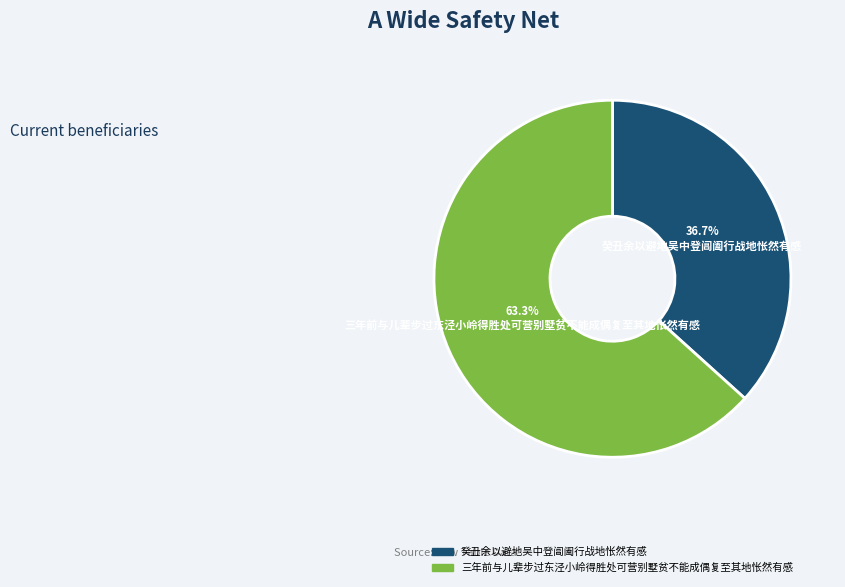

Which slice represents more than half of the pie?

三年前与儿辈步过东泾小岭得胜处可营别墅贫不能成偶复至其地怅然有感